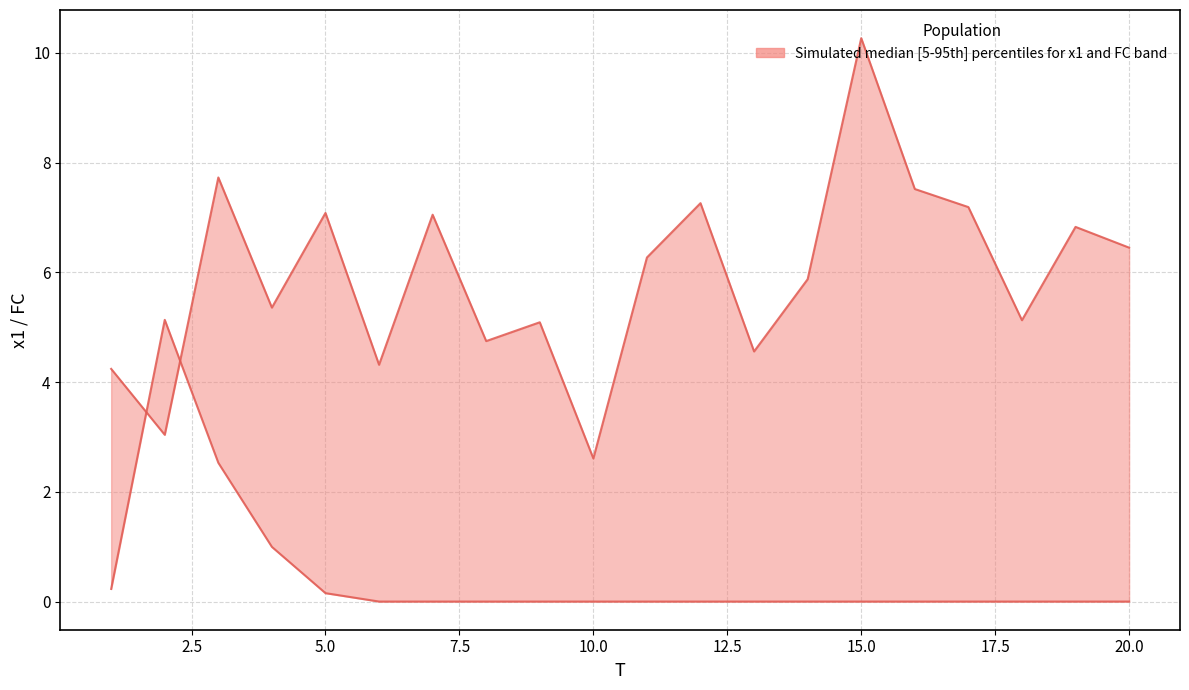

Does the chart display data point markers on the line(s)?

No